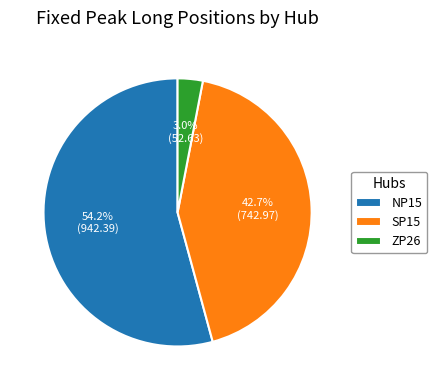

Which slice is the largest?

NP15